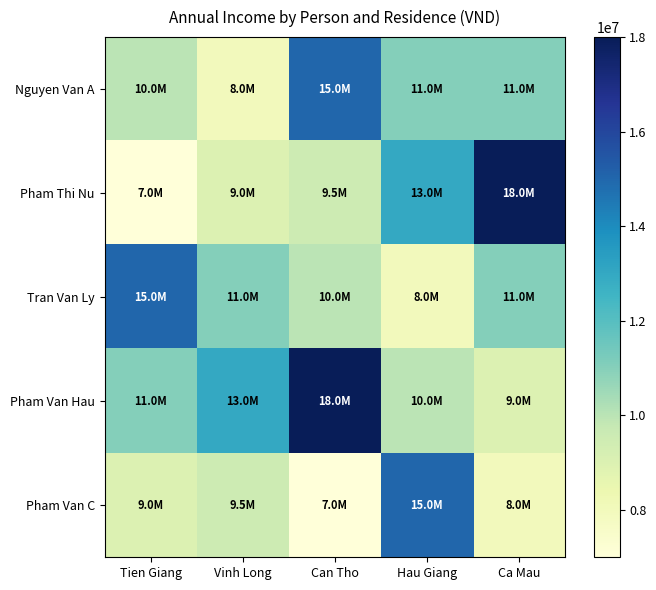

Which has a higher value, Hau Giang or Can Tho?

Can Tho